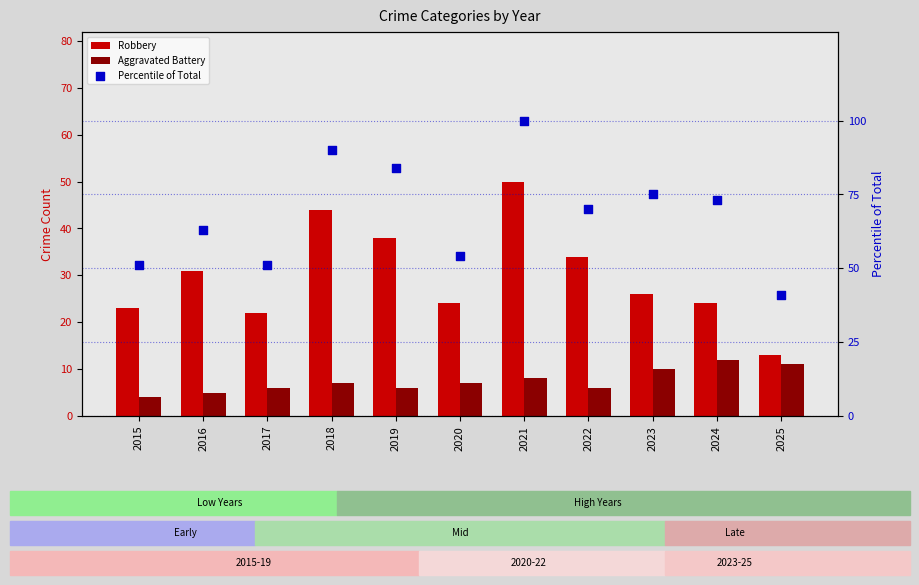

At how many categories does at least one series exceed 90?

1